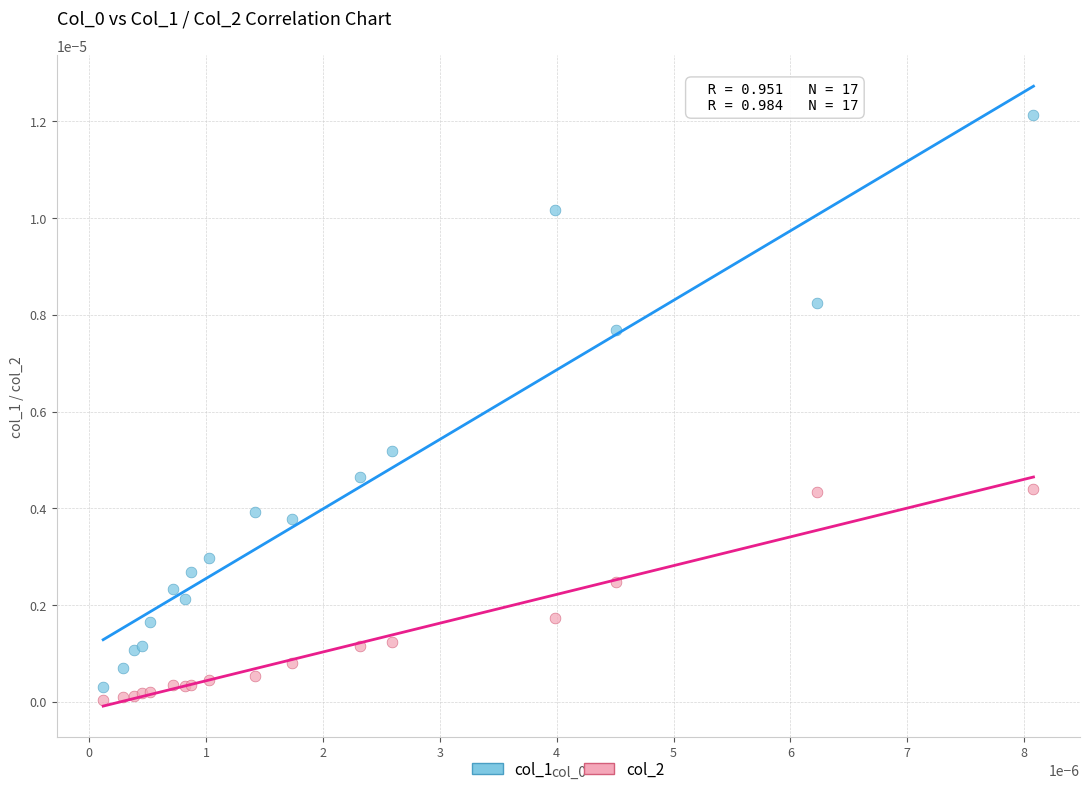

Which series reaches the maximum Y coordinate?

col_1